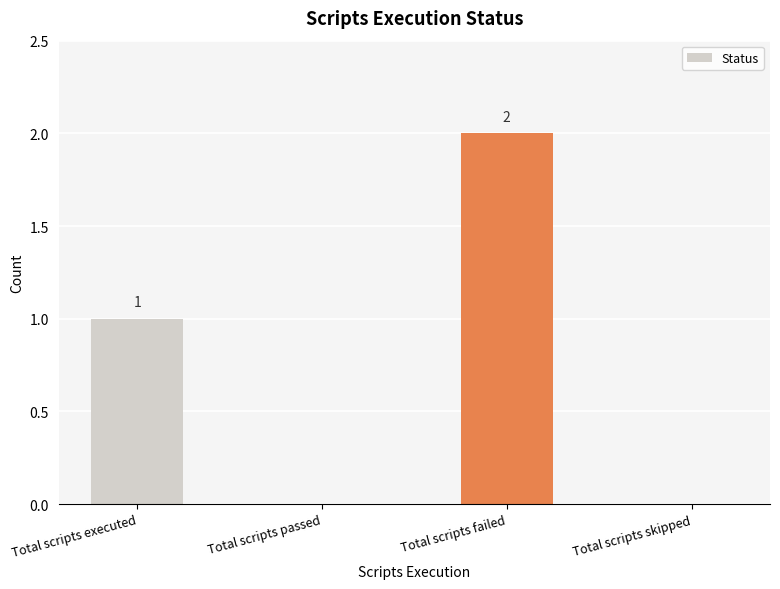

The value at Total scripts passed is 1. True or false?

False